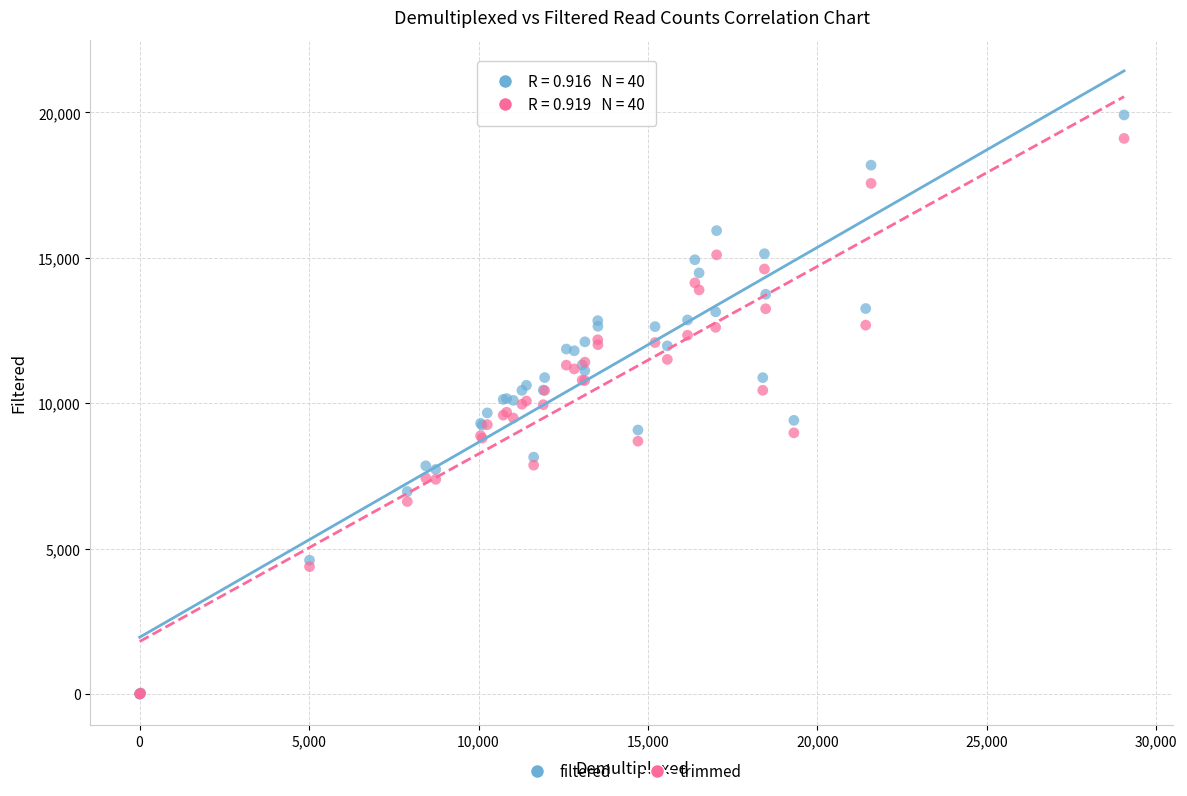

What are all the series names shown in the legend?

filtered, trimmed